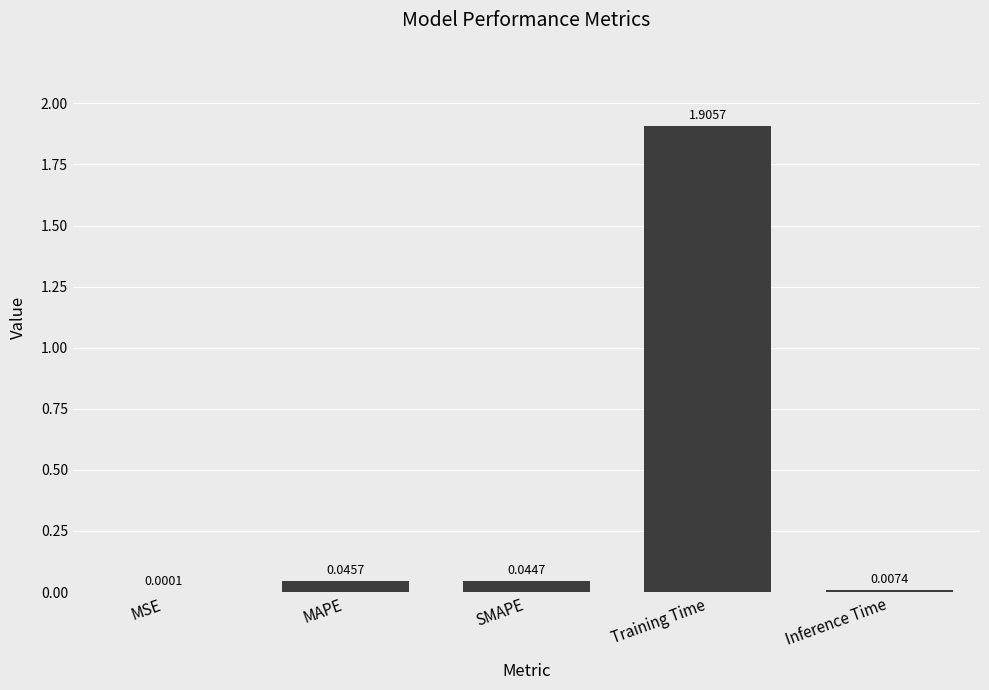

Between MAPE and MSE, which is larger?

MAPE